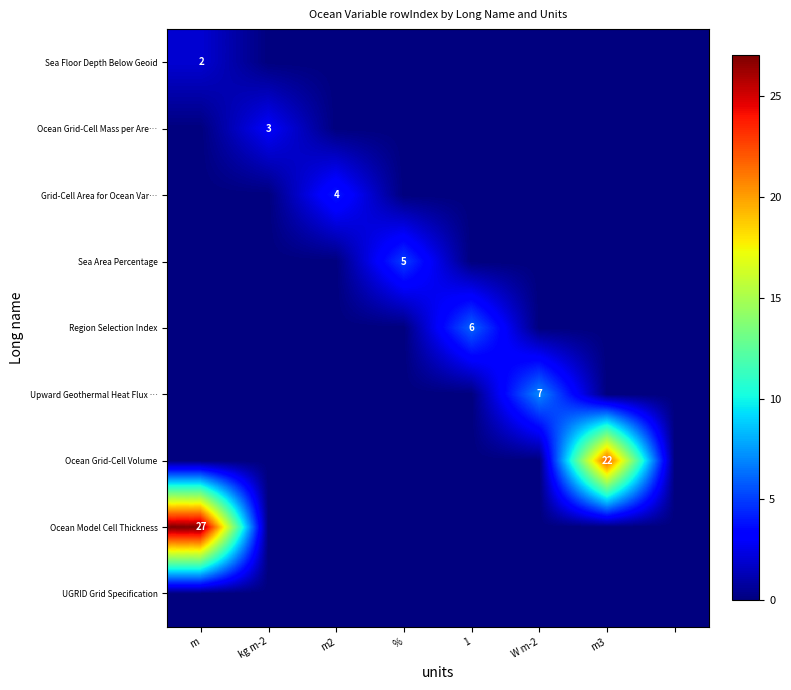

At how many categories does at least one series exceed 18?

2